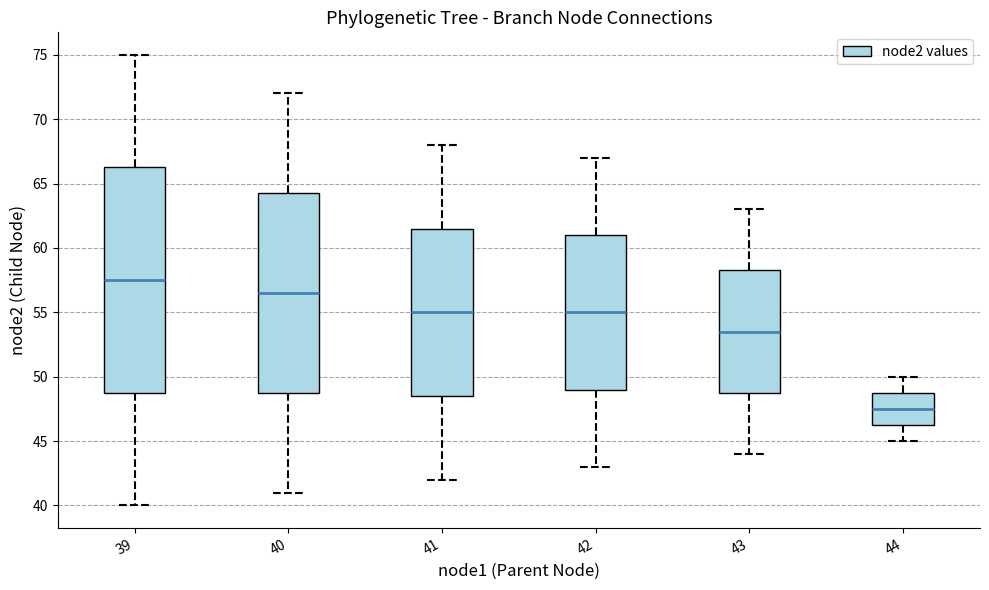

Reading left to right, transcribe this box plot: for each box, give where its median line is, the range the box spans, and where its two whiskers end, as read against the y-axis. The values are not printed on the chart, so give them approximately, as read against the axis.

39: median 57.5, box 49.0 to 66.5, whiskers 40.0 to 75.0
40: median 56.5, box 49.0 to 64.5, whiskers 41.0 to 72.0
41: median 55.0, box 48.5 to 61.5, whiskers 42.0 to 68.0
42: median 55.0, box 49.0 to 61.0, whiskers 43.0 to 67.0
43: median 53.5, box 49.0 to 58.5, whiskers 44.0 to 63.0
44: median 47.5, box 46.5 to 49.0, whiskers 45.0 to 50.0